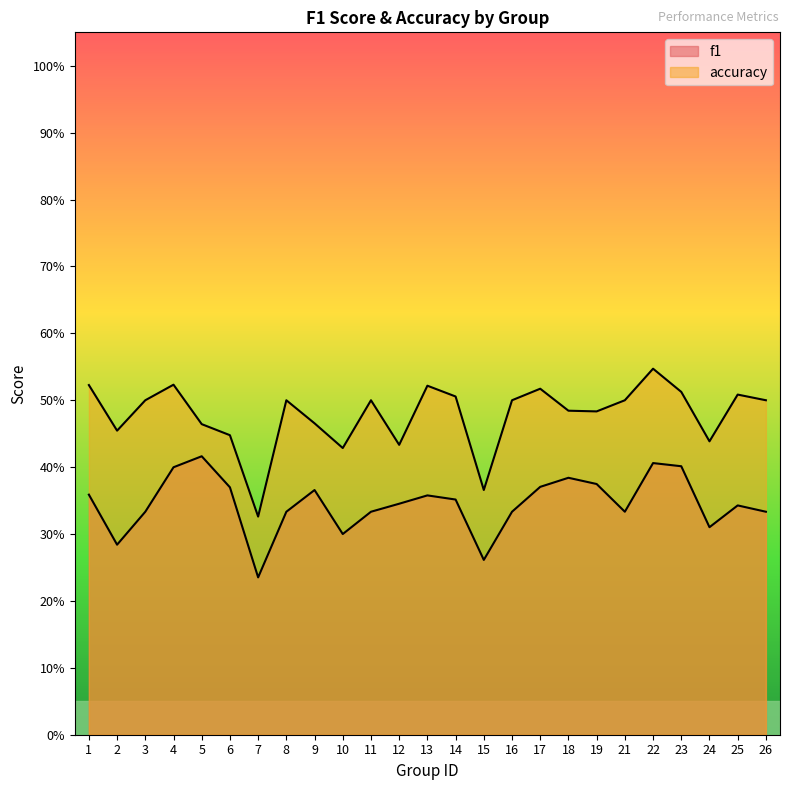

Between 1 and 17, which series saw the biggest shift?

f1